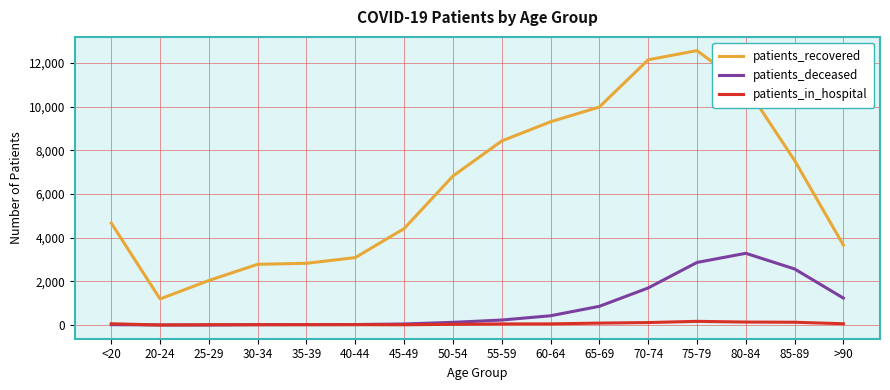

Rank the series by their maximum value, from highest to lowest.

patients_recovered, patients_deceased, patients_in_hospital